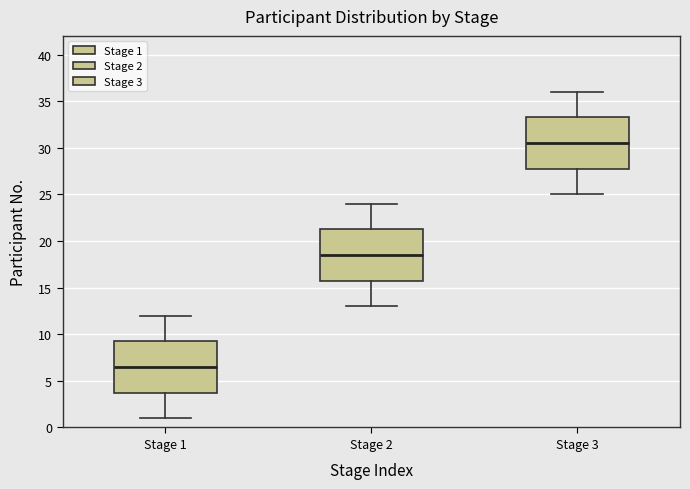

Which box has the highest median line?

Stage 3